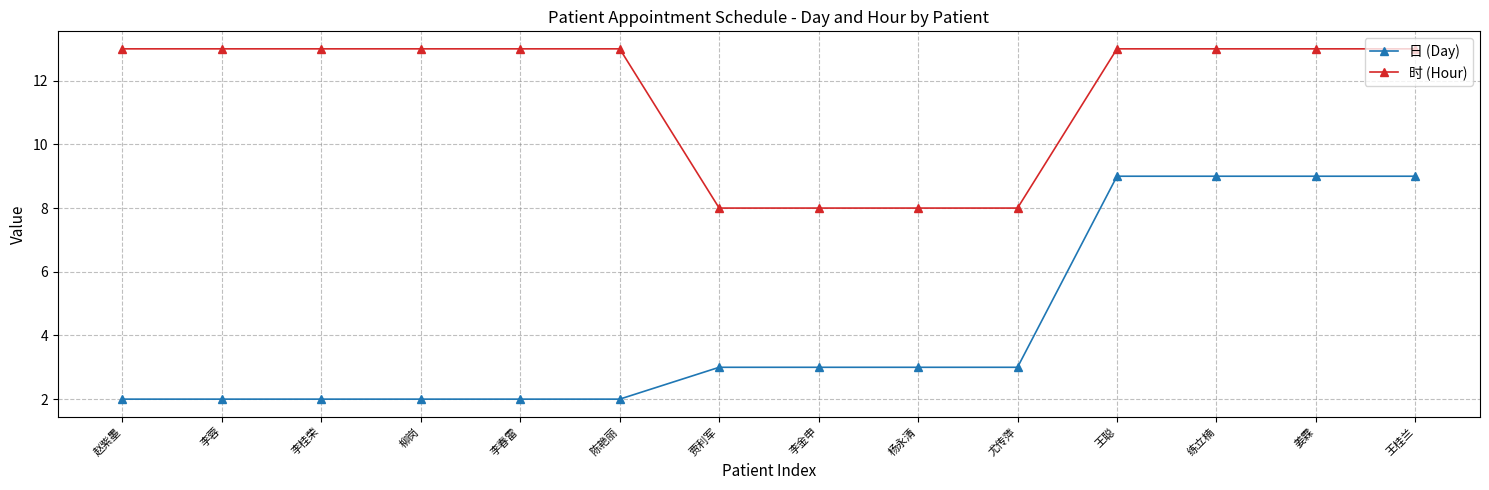

What is the label of the 6th point from the right?

杨永清